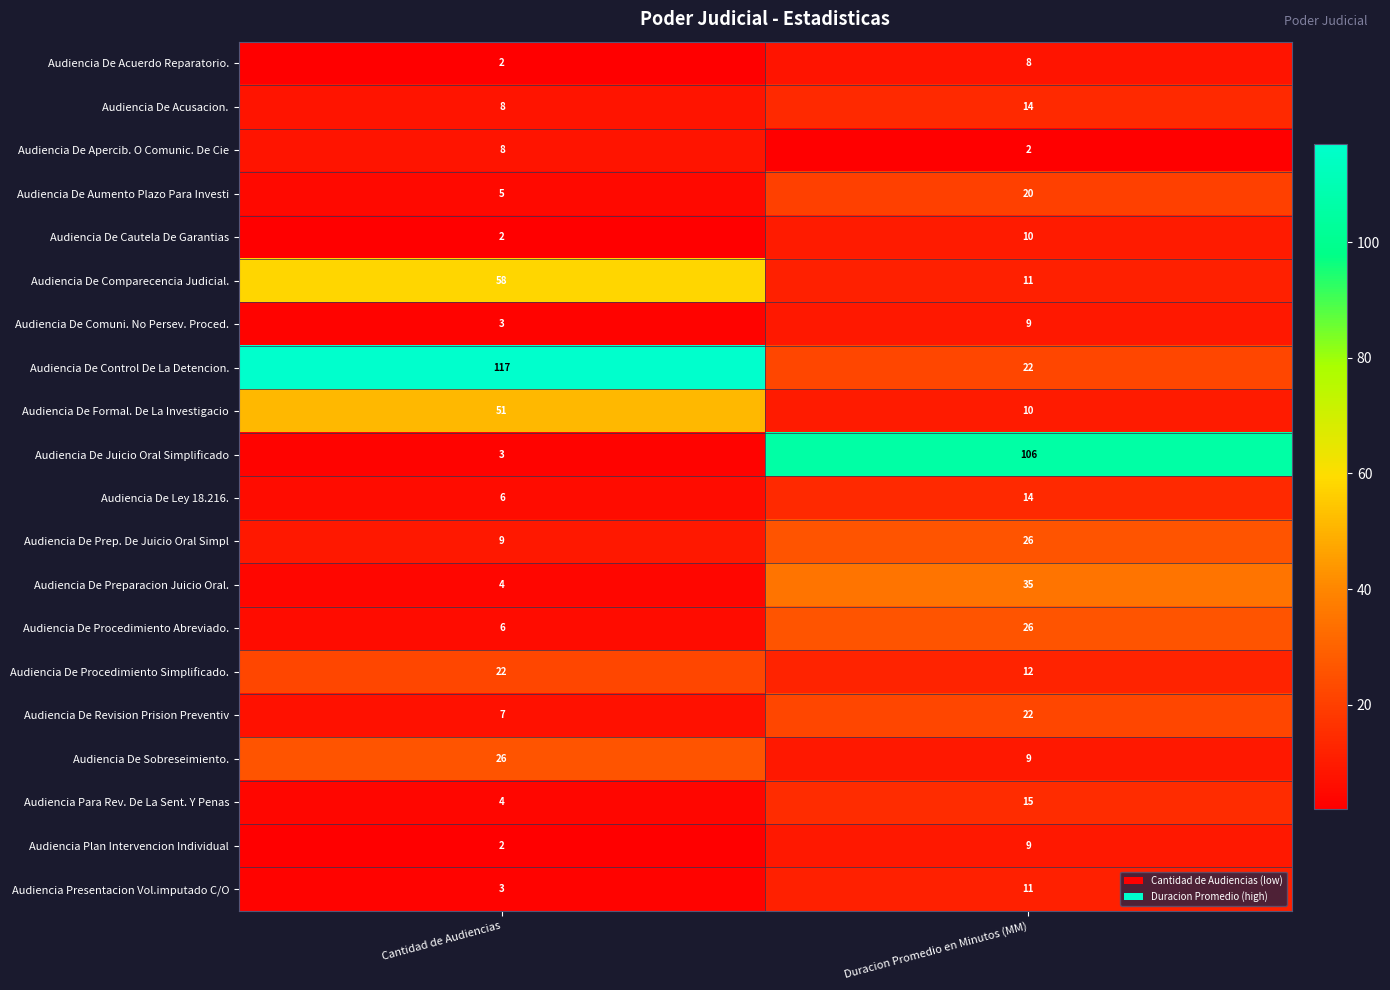

How many distinct data groups are displayed?

20